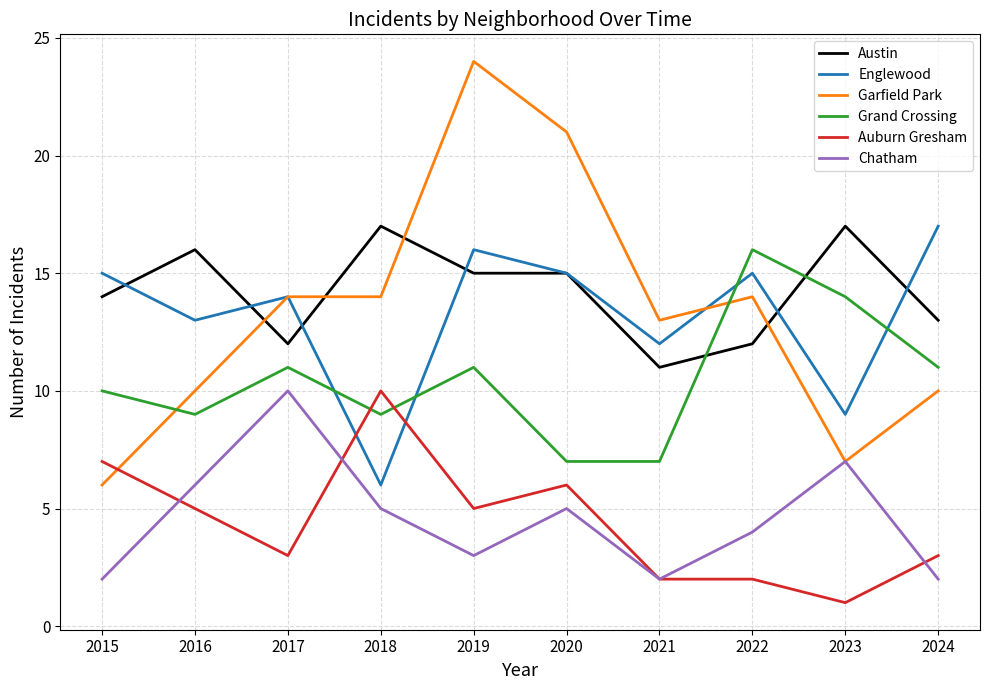

How many values in the Garfield Park series are below 14?

5